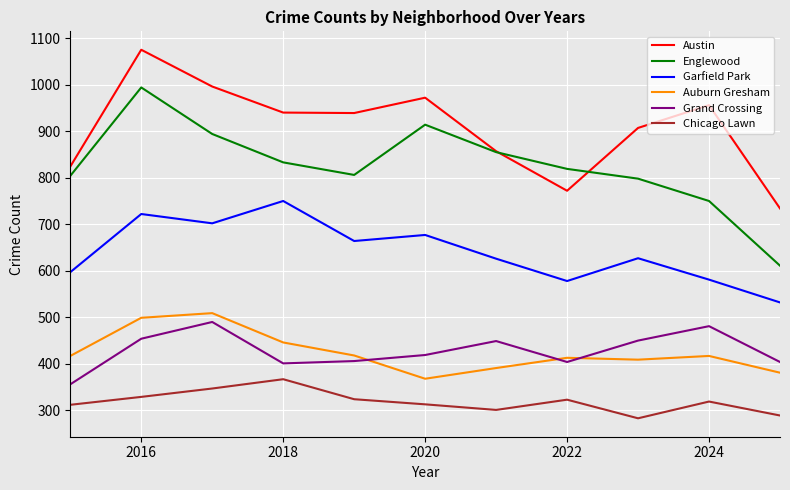

What is the minimum value for Chicago Lawn?

283